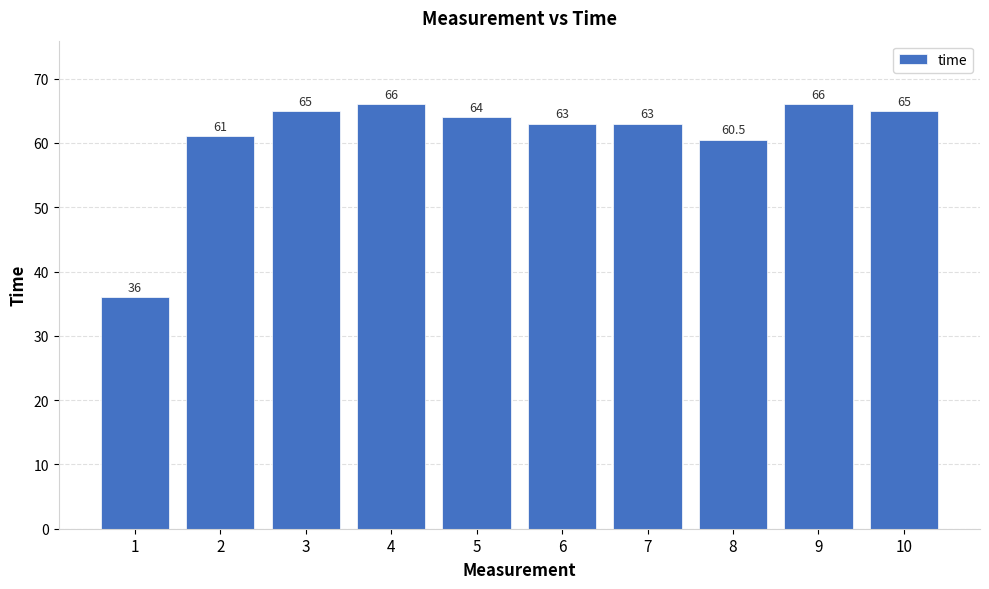

Is it true that the value at 2 is 39.9?

False